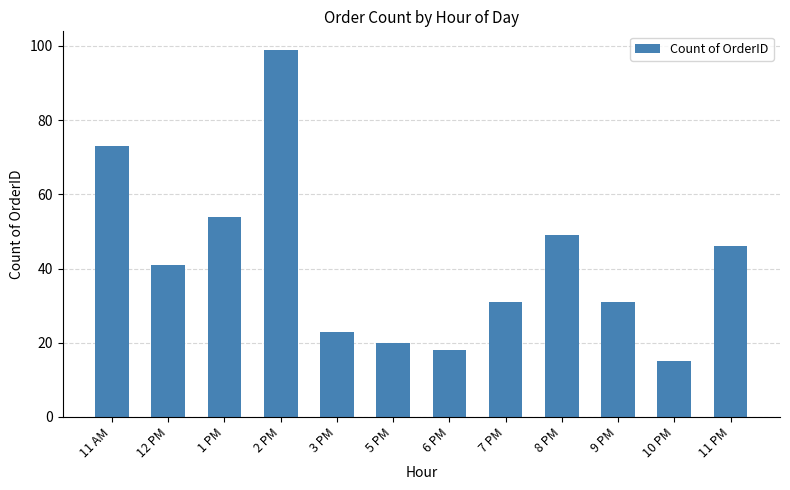

What is the change in value from 12 PM to 10 PM?

-26